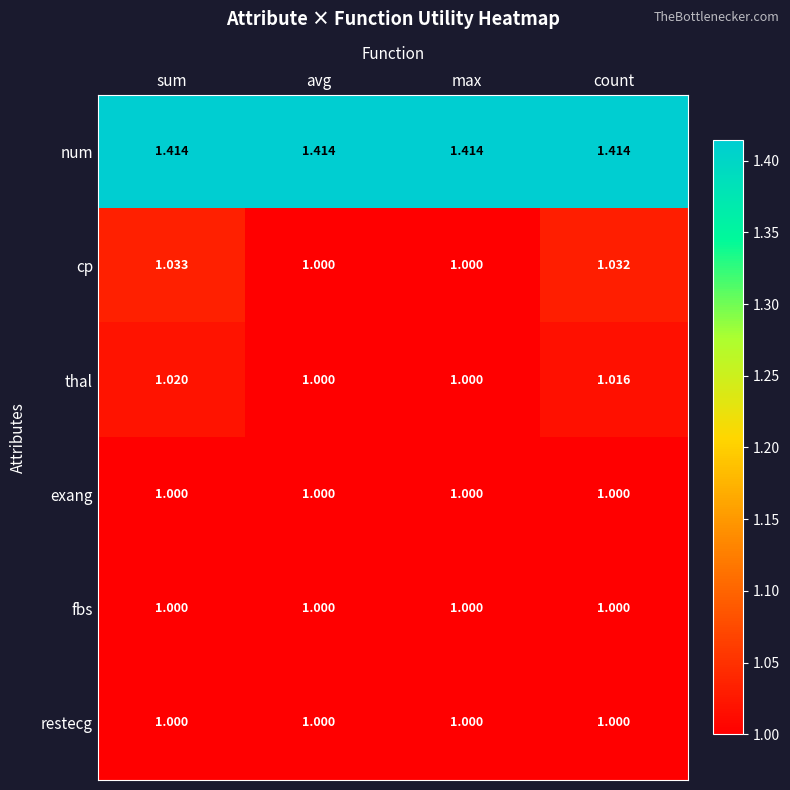

Is the value of exang at max greater than the value of num at count?

No